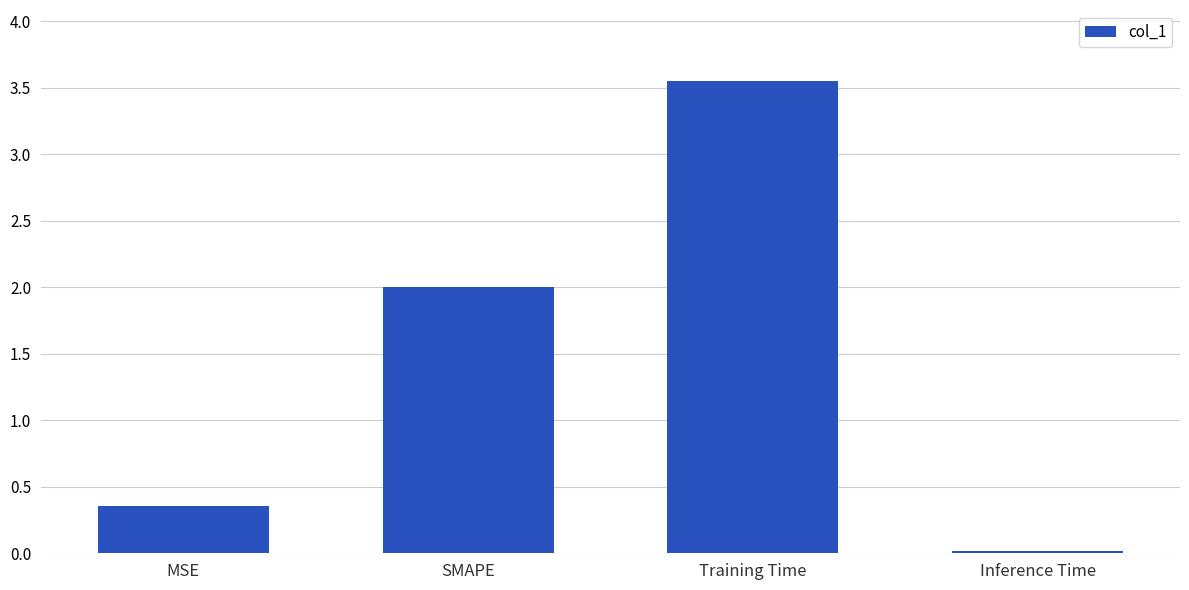

Rank the categories by value from lowest to highest.

Inference Time, MSE, SMAPE, Training Time